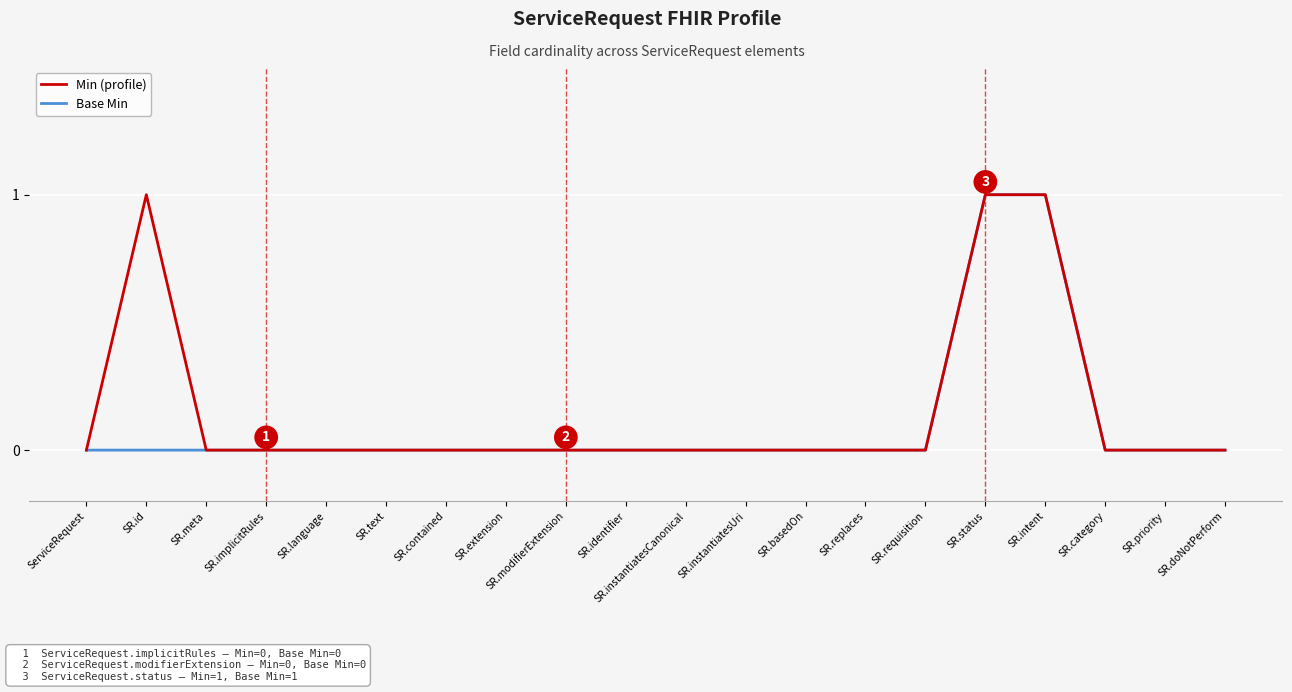

How many Min (profile) values are between 0 and 1?

20